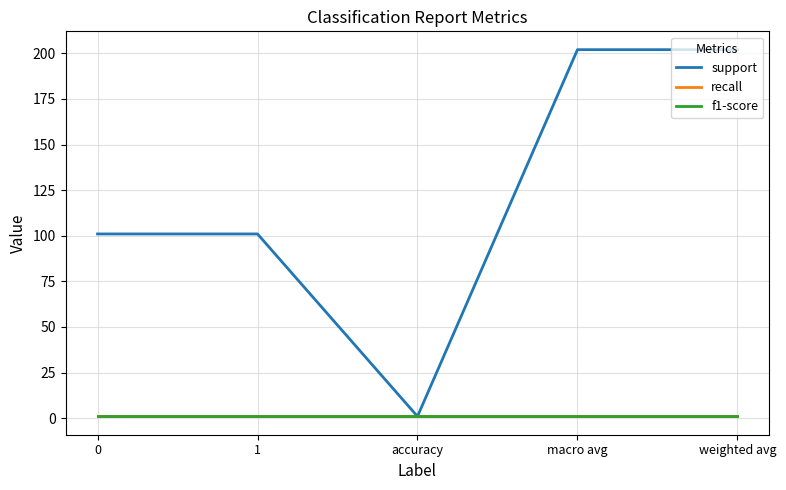

Is this an area chart (filled region under the line)?

No